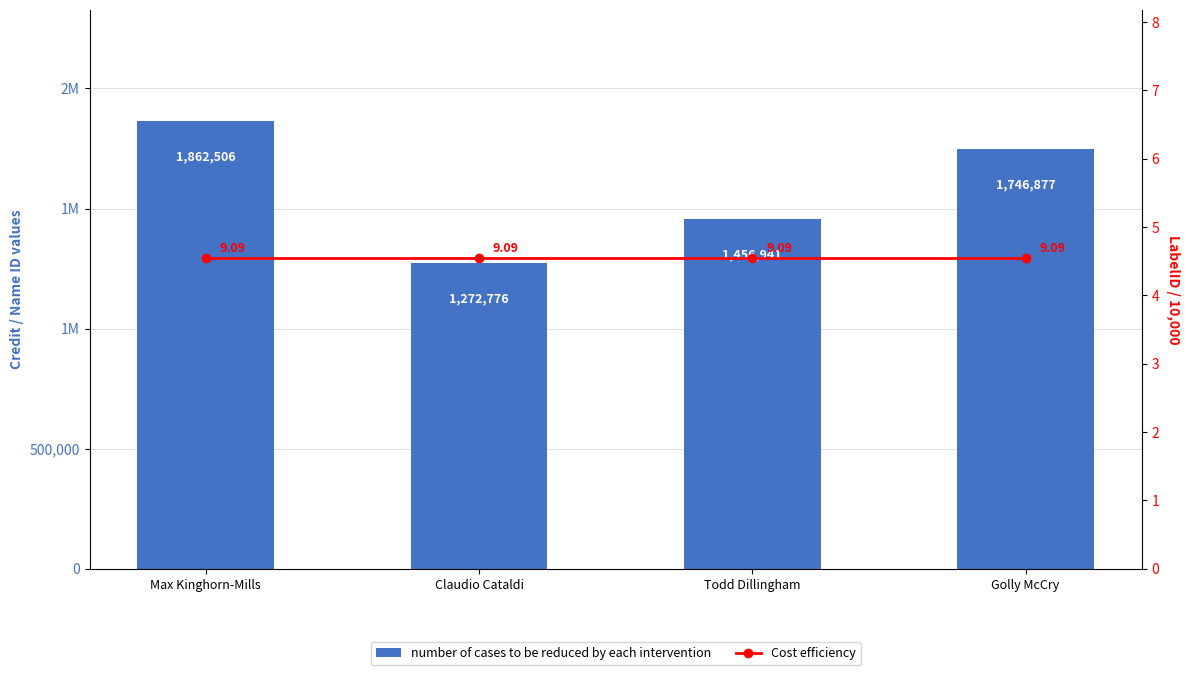

At how many categories does at least one series exceed 1566528?

2